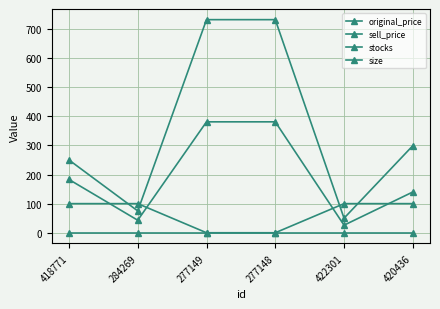

How many data points does each series have?

6